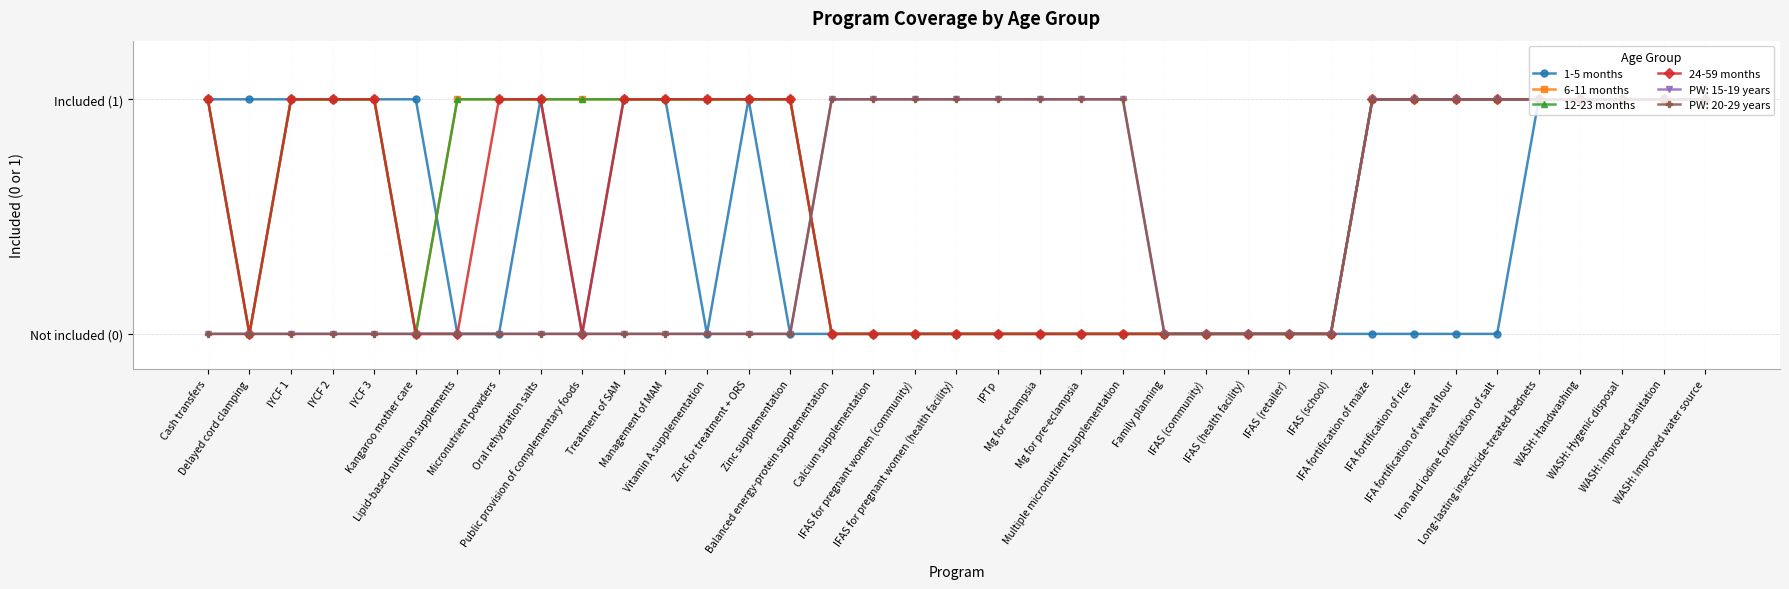

What value does the 6-11 months series have at Treatment of SAM?

1